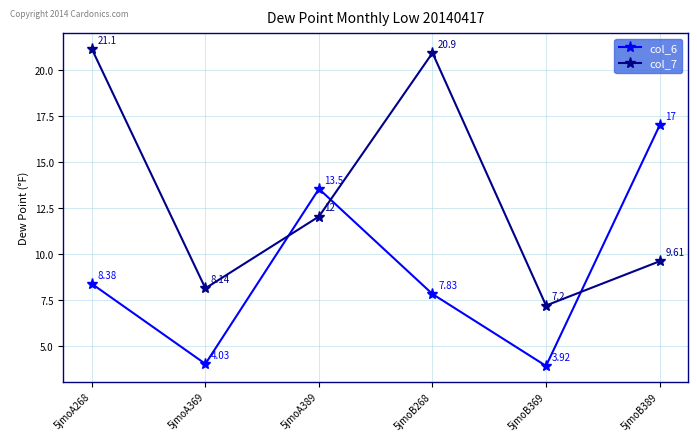

How many lines are shown in the chart?

2